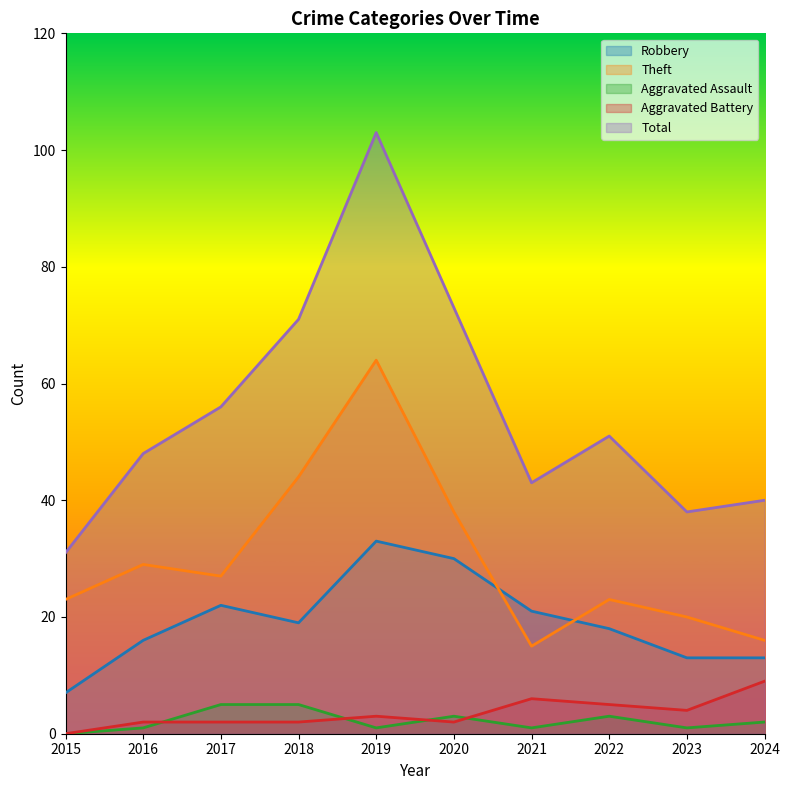

At which category does Aggravated Assault reach its first local valley?

2019